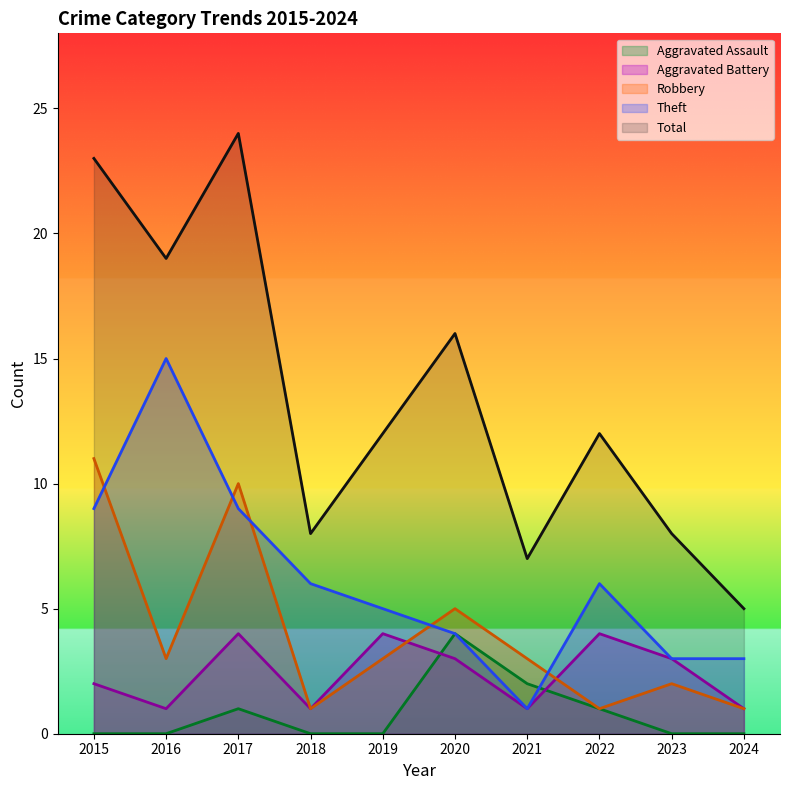

How many data points in Aggravated Battery are less than 3?

5